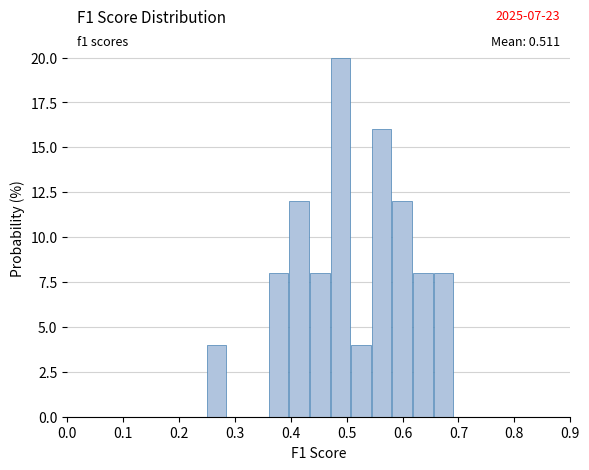

Around what value on the x-axis is the tallest bar? Give the approximate position of its centre, as read against the axis.

0.49